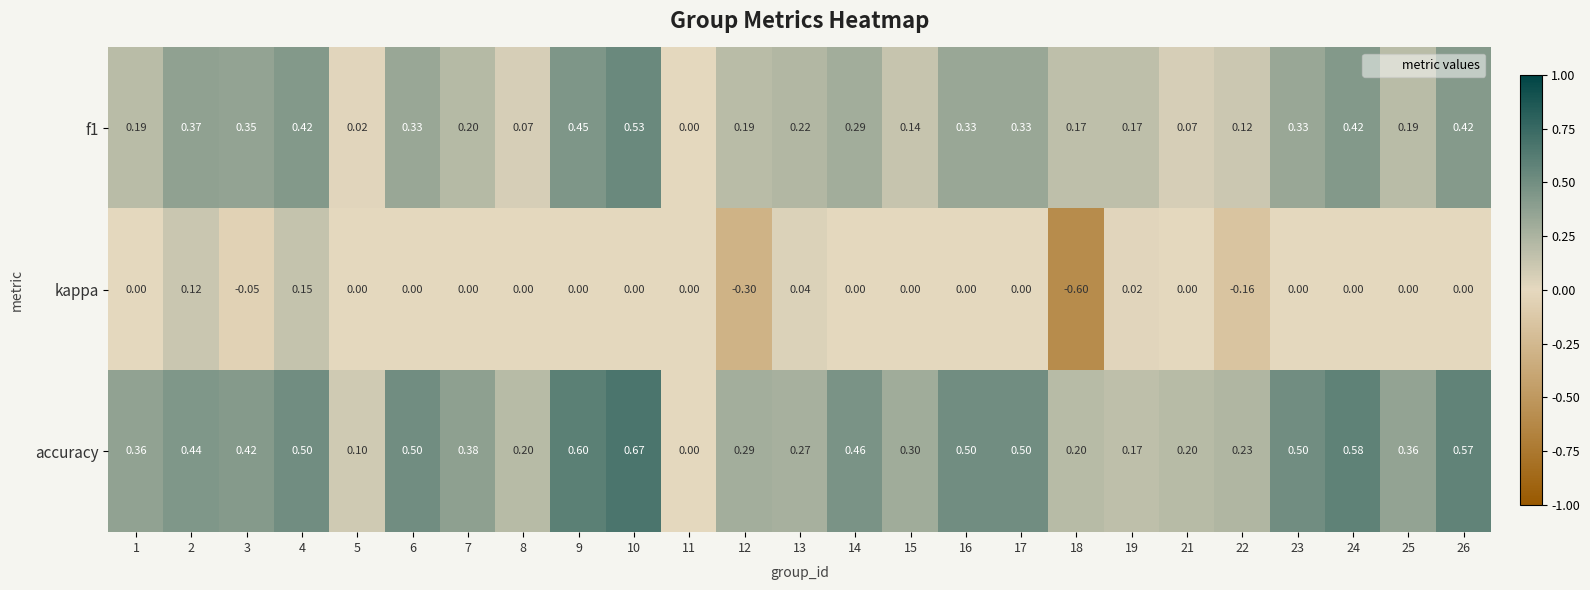

How many distinct data groups are displayed?

3